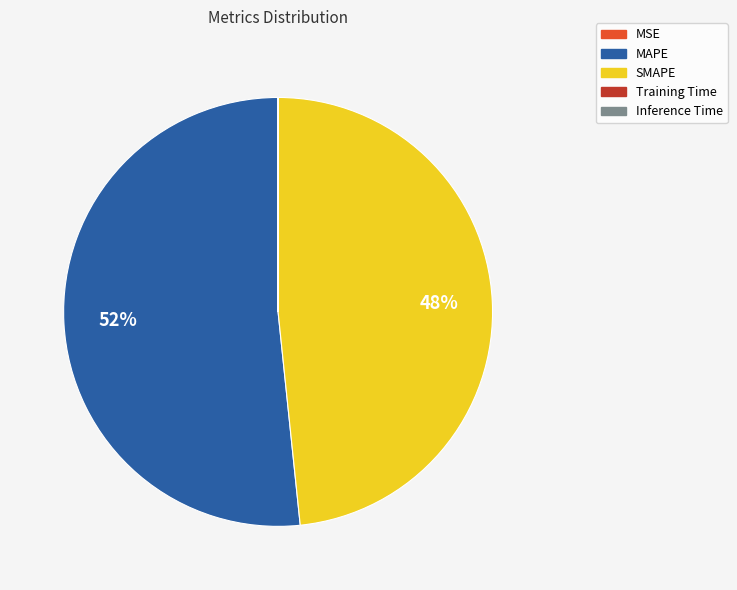

To the nearest percent, what is the difference between the largest and smallest slice percentages?

52%